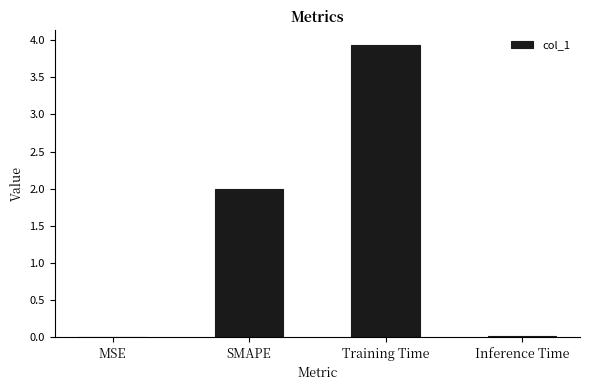

Are the bars horizontal?

No